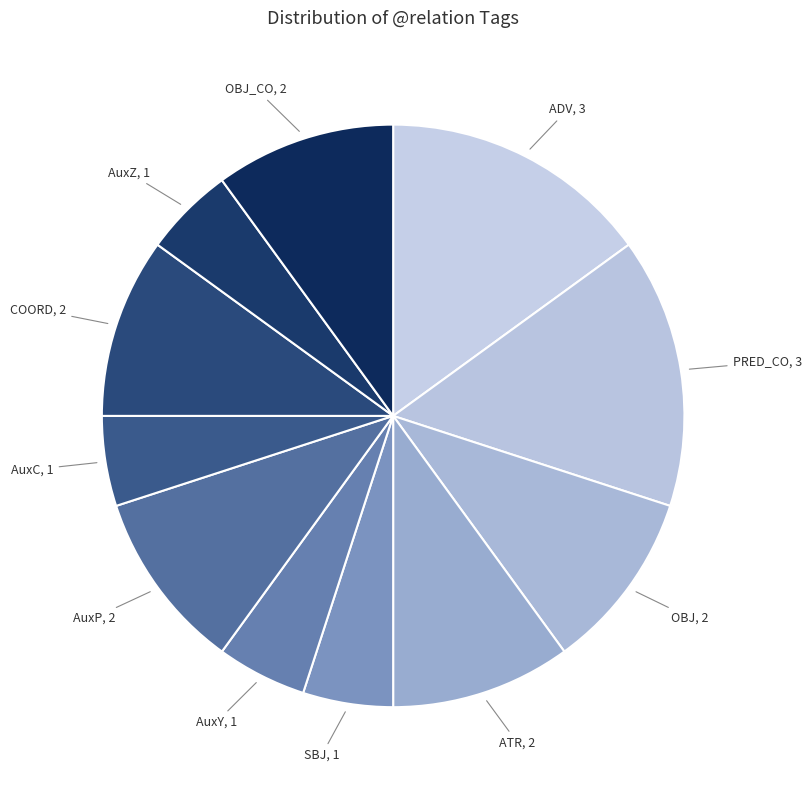

Which has a higher value, AuxP or SBJ?

AuxP